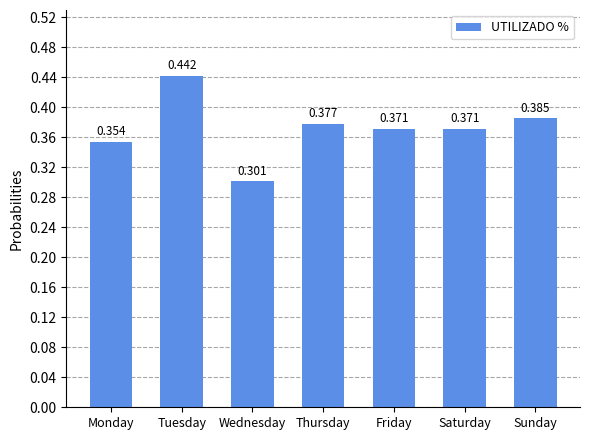

What is the minimum value shown in the chart?

0.3